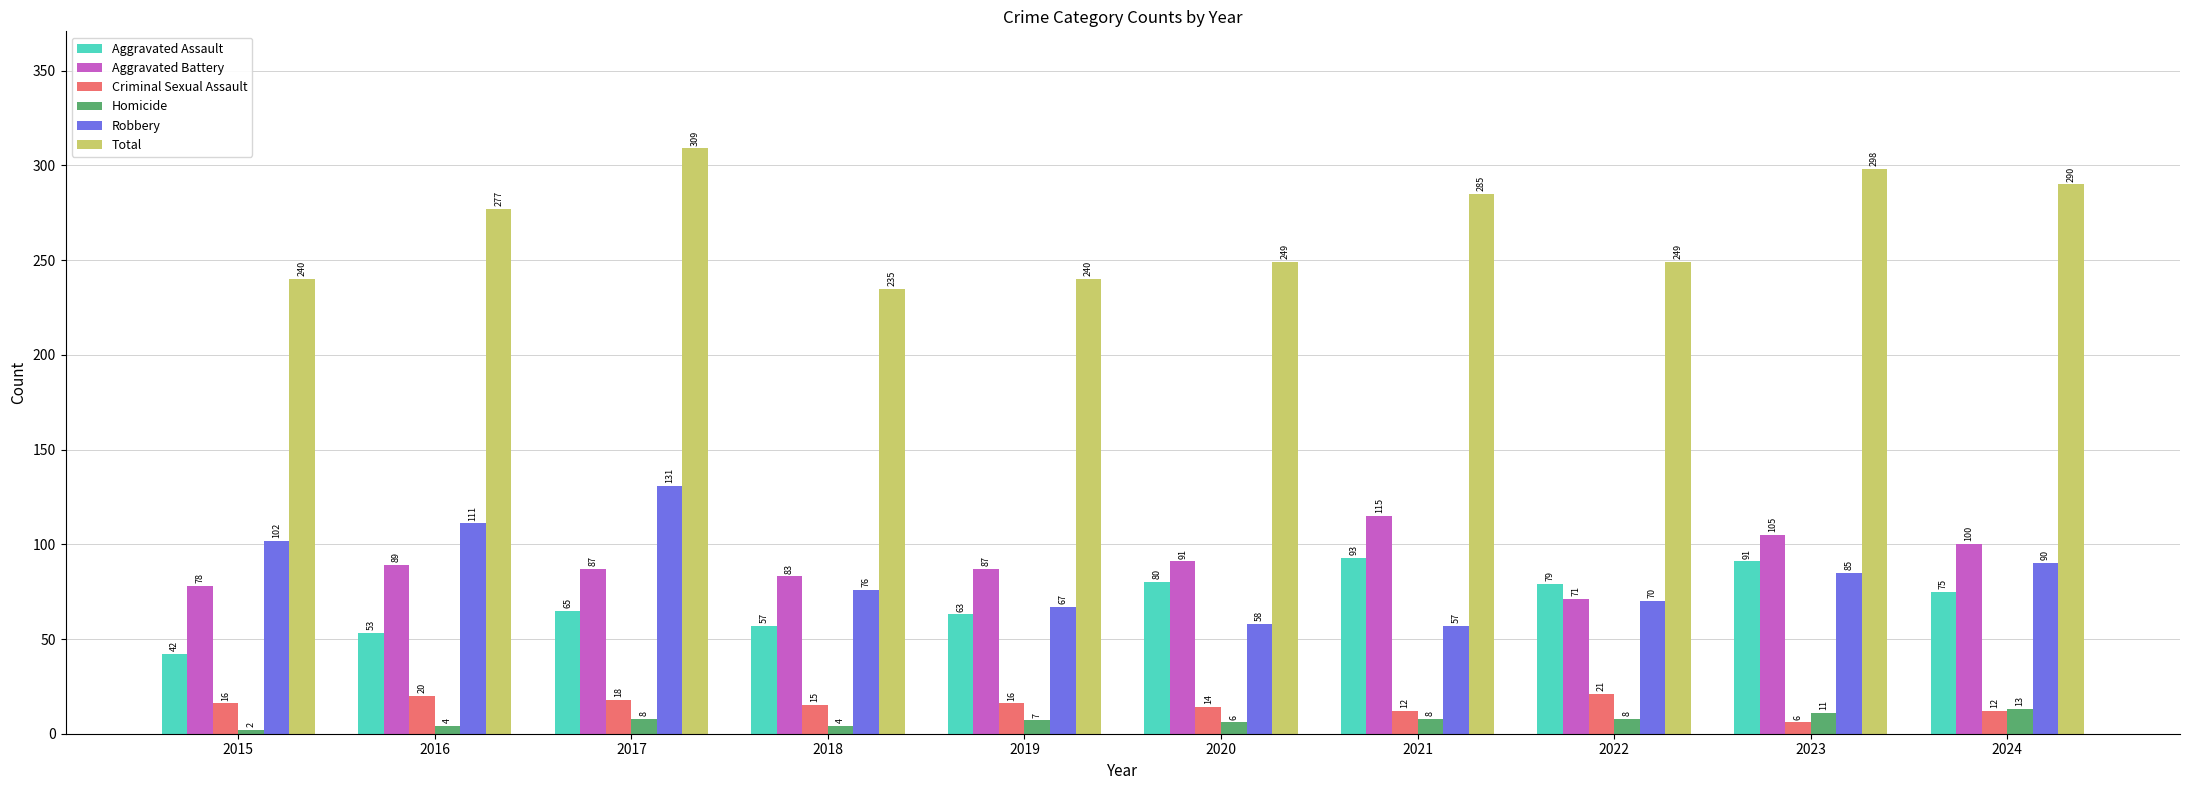

Count the number of categories in the chart.

10